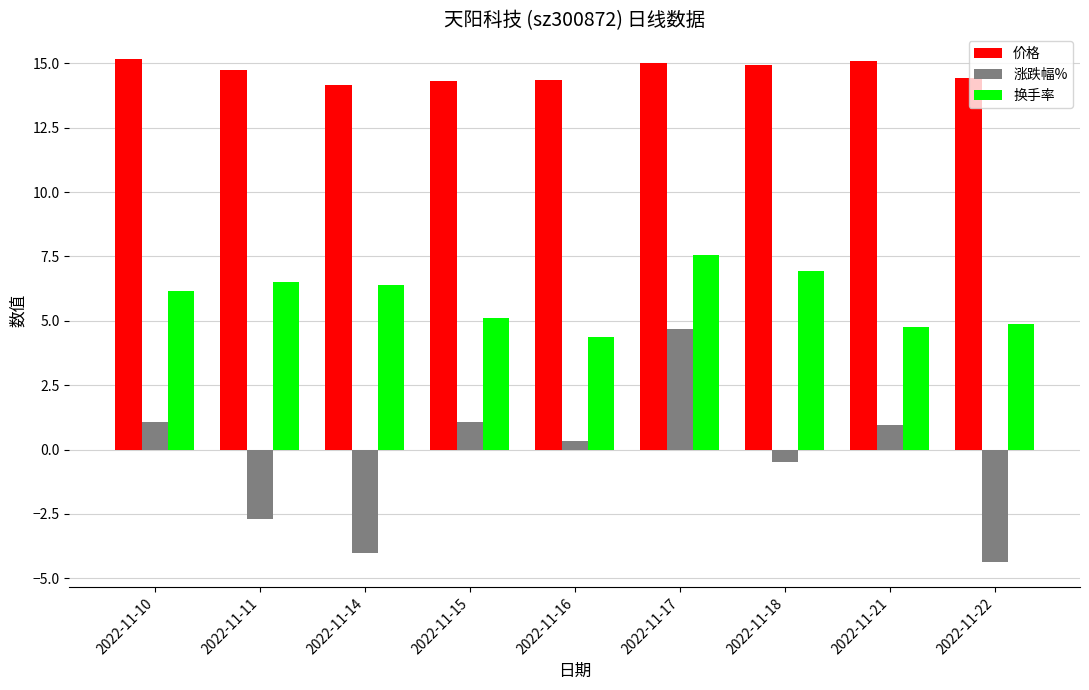

List the series in order of their peak value, lowest first.

涨跌幅%, 换手率, 价格